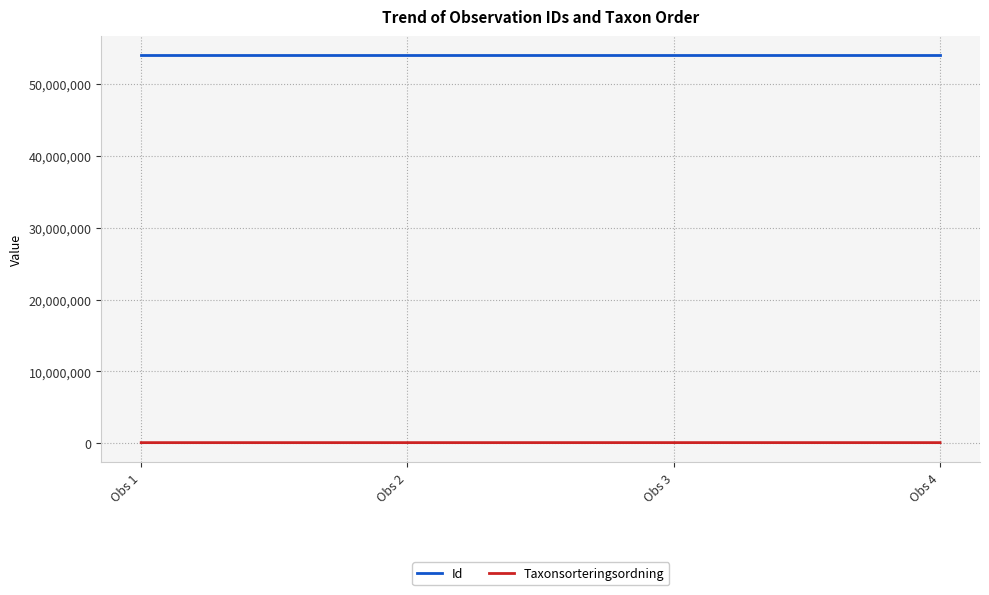

How many categories are shown in the chart?

4